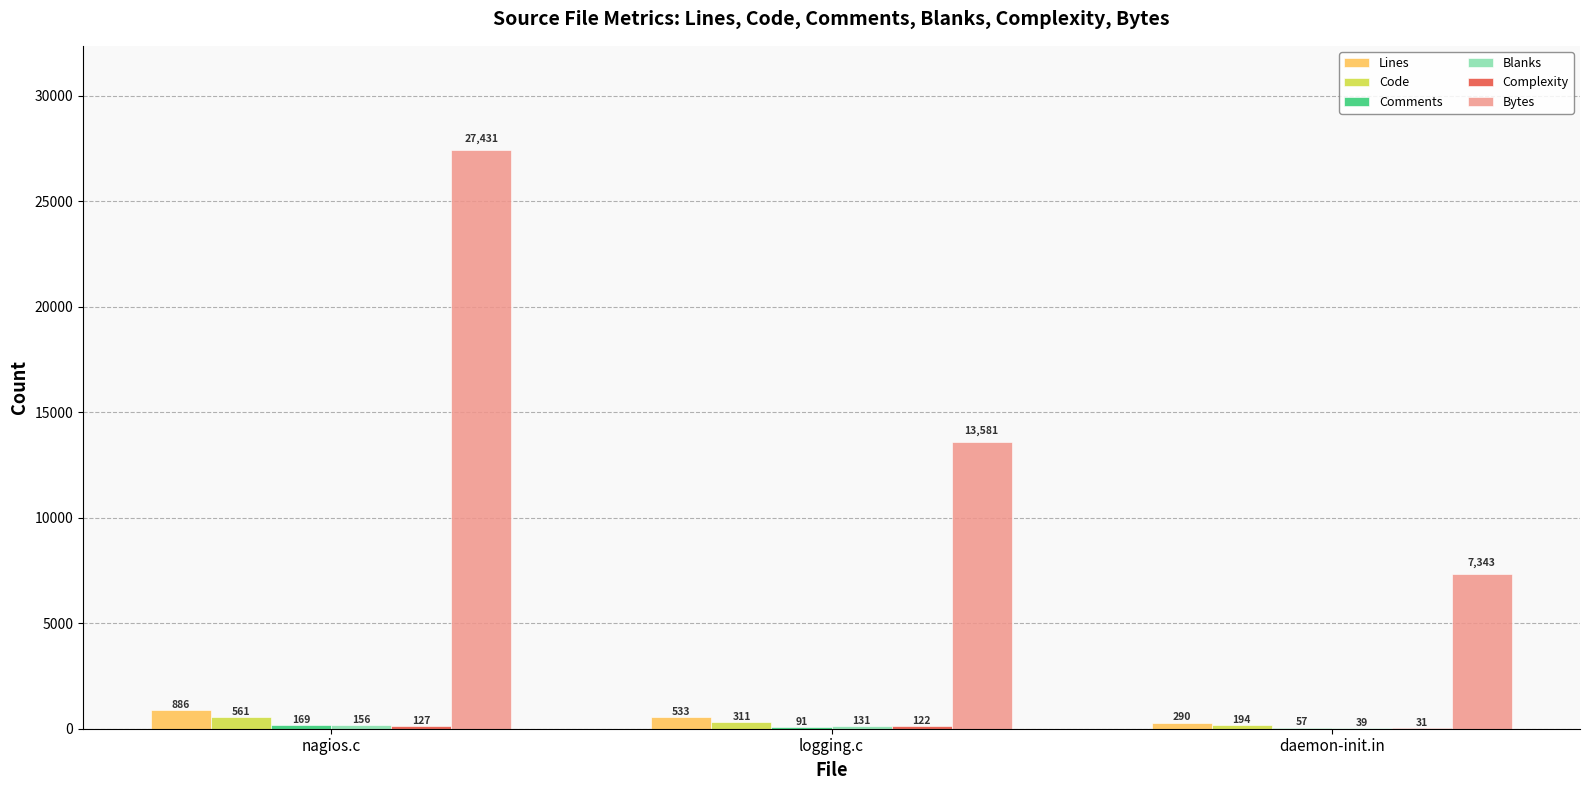

Count the Code values in the range 194 to 561.

3